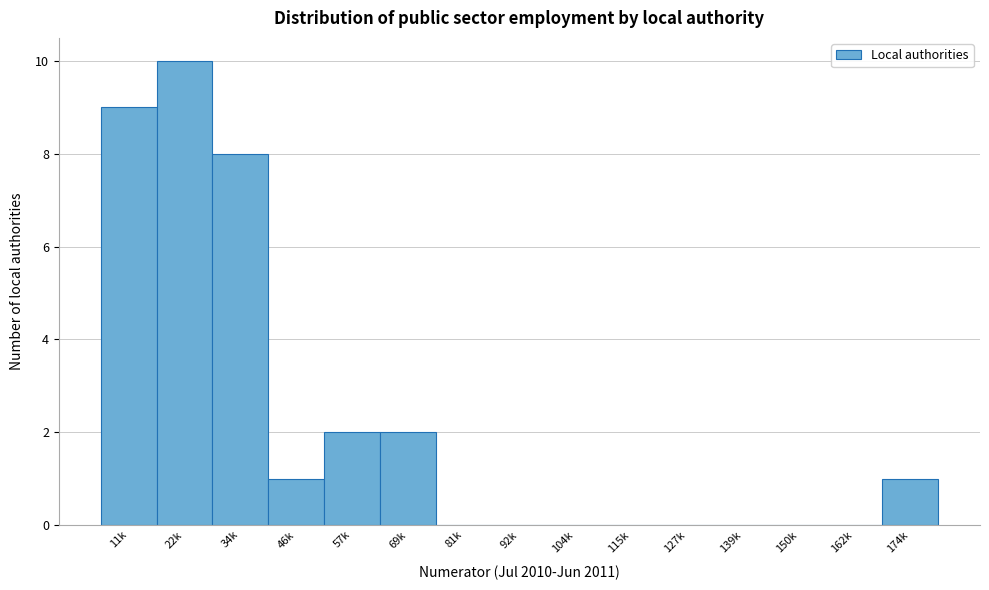

Reading left to right, list all the values displayed in this chart.

11k=9	22k=10	34k=8	46k=1	57k=2	69k=2	81k=0	92k=0	104k=0	115k=0	127k=0	139k=0	150k=0	162k=0	174k=1